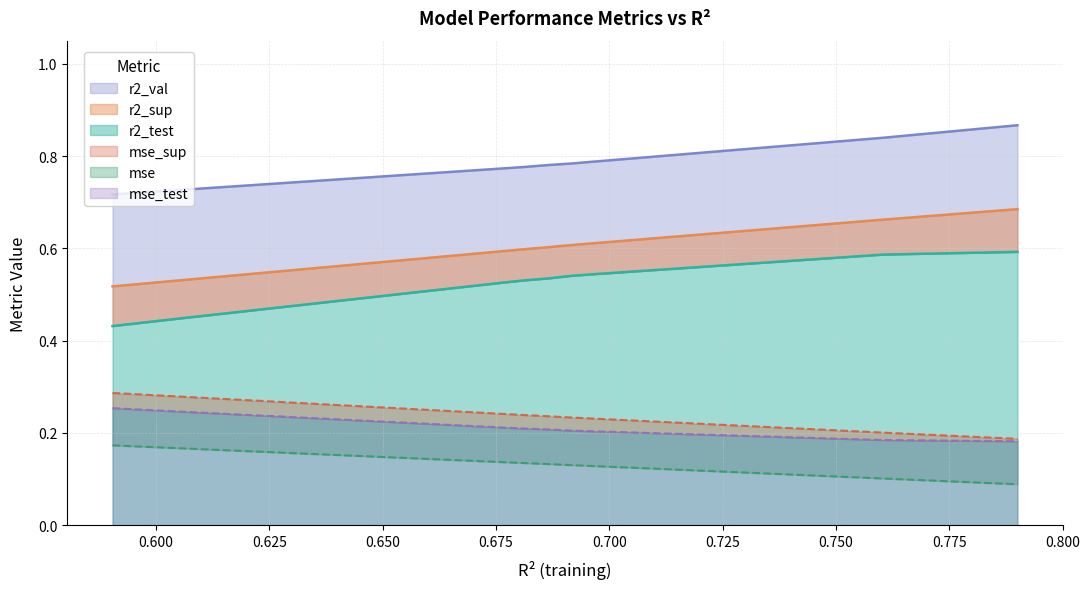

Where is r2_val nearest to the value 0?

model_1_1_0